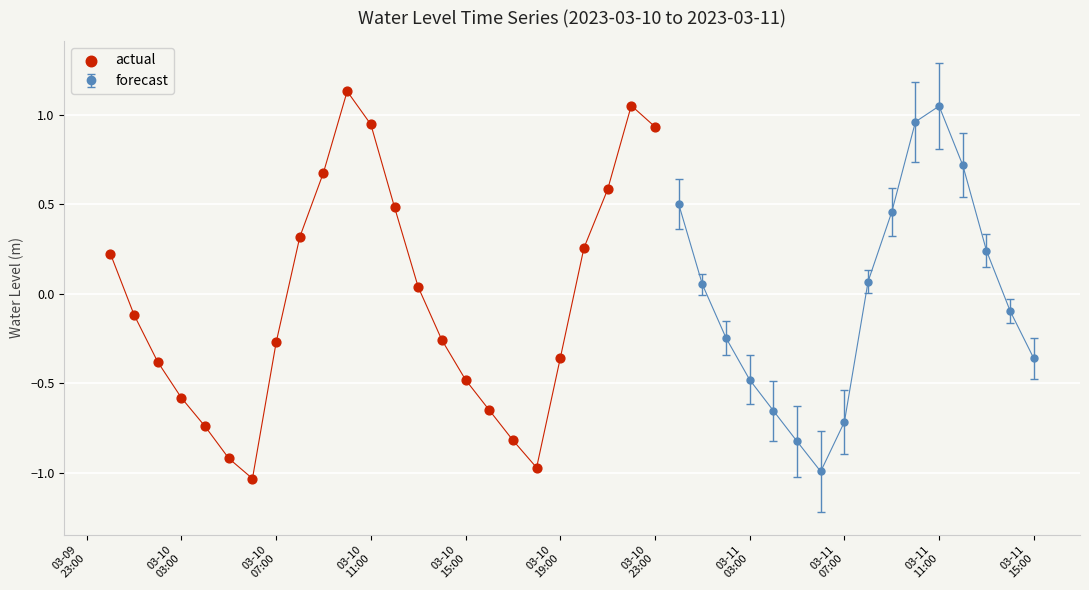

In forecast, how many points are lower than both neighbors (excluding endpoints)?

1